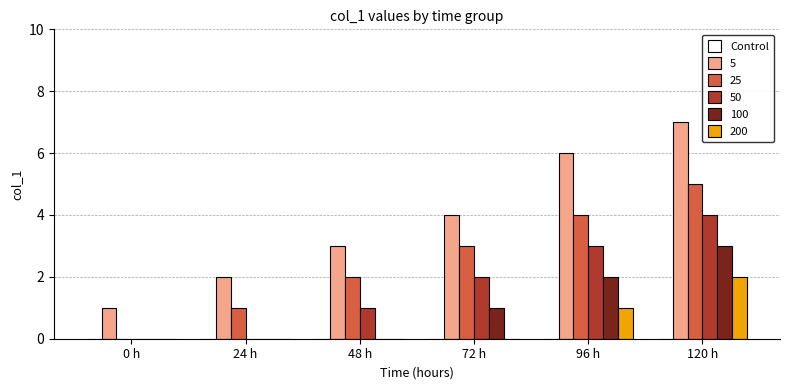

Which series changed the most between 24 h and 120 h?

5